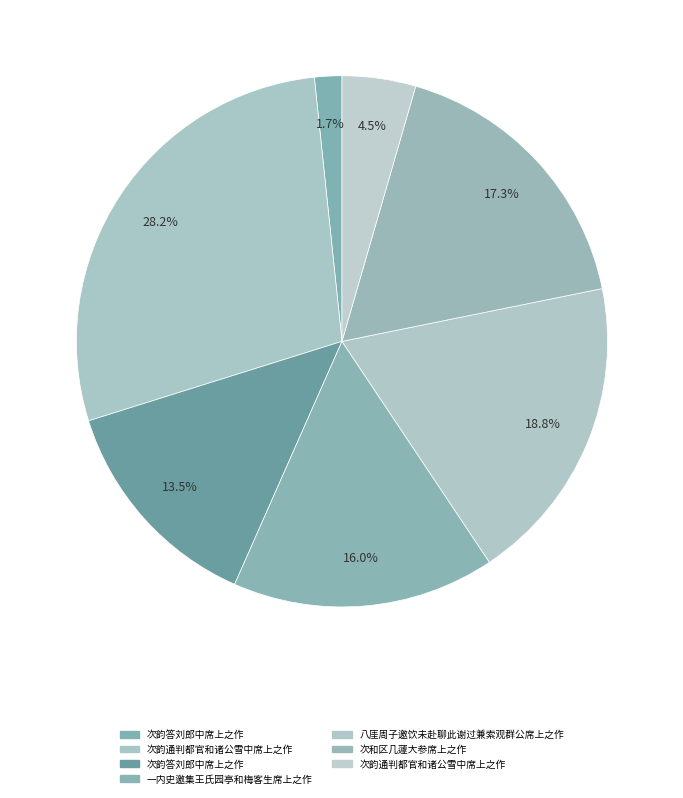

Rank the categories by value from lowest to highest.

次韵答刘郎中席上之作, 次韵通判都官和诸公雪中席上之作, 次韵答刘郎中席上之作, 一内史邀集王氏园亭和梅客生席上之作, 次和区几蘧大参席上之作, 八厓周子邀饮未赴聊此谢过兼索观群公席上之作, 次韵通判都官和诸公雪中席上之作